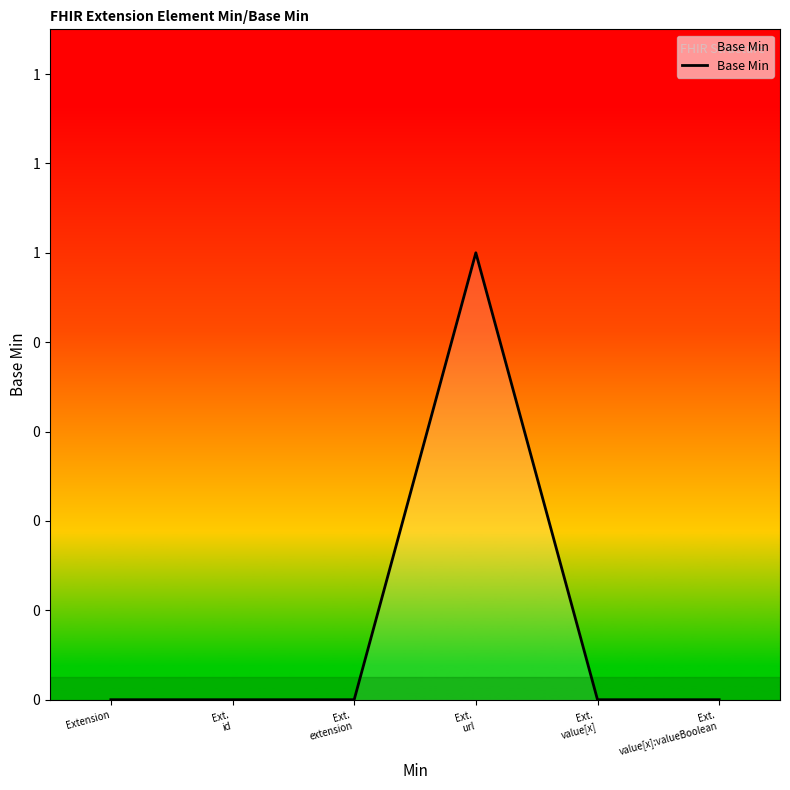

Rank the categories by value from highest to lowest.

Ext.
url, Extension, Ext.
id, Ext.
extension, Ext.
value[x], Ext.
value[x]:valueBoolean